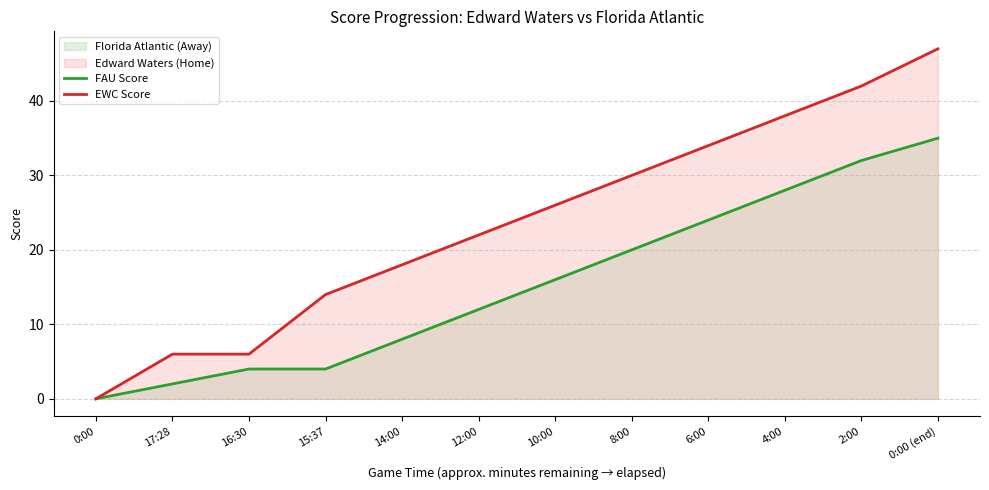

How many series are shown in this chart?

2